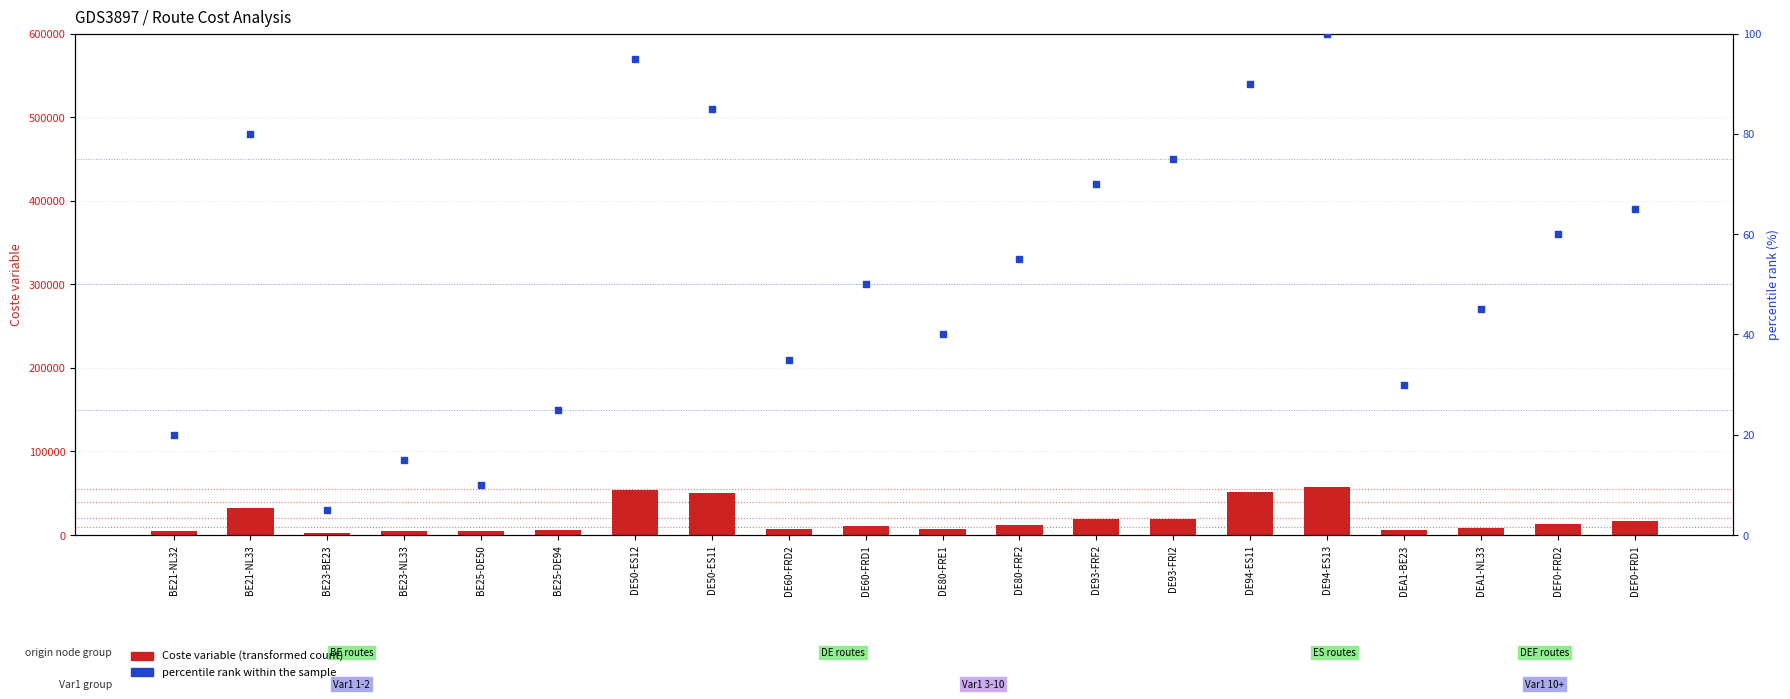

Which series contains the lowest Y value?

percentile rank within the sample